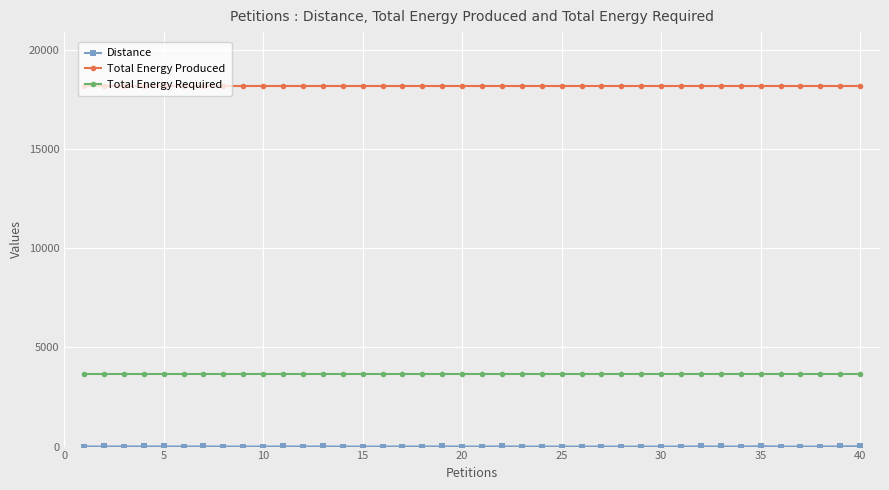

What is the maximum value for Total Energy Required?

3635